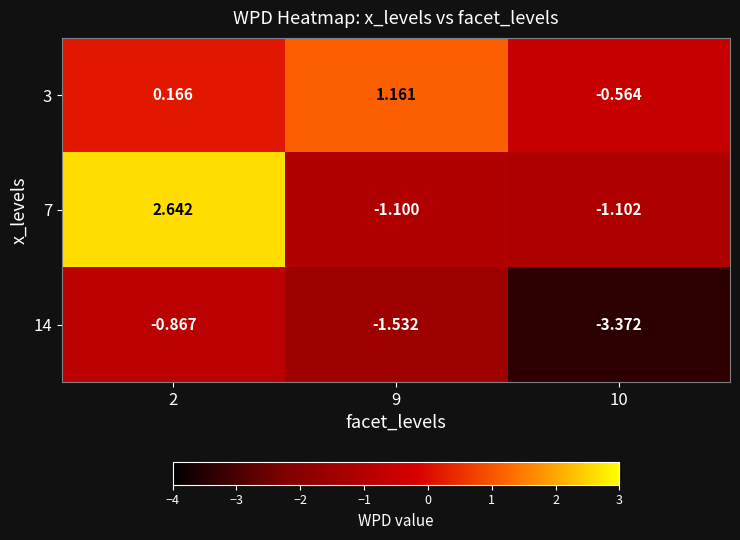

How many data points does each series have?

3